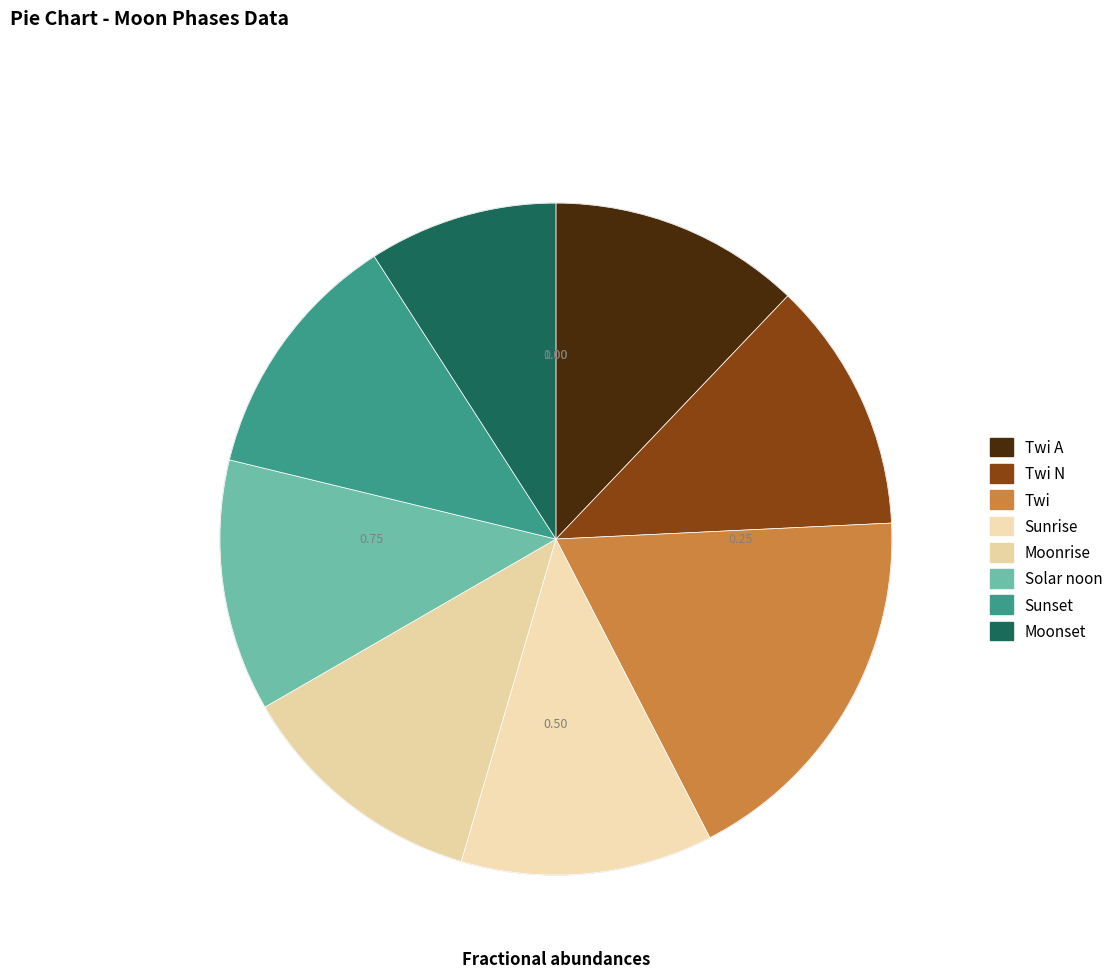

The Twi N slice represents 6% of the pie. True or false?

False